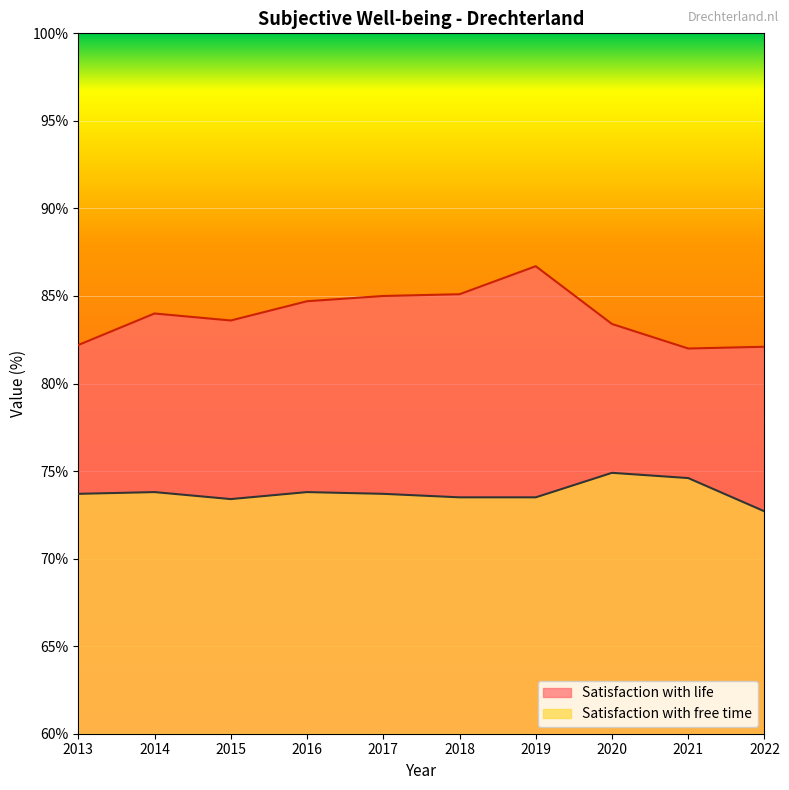

What is the difference between the Satisfaction with life values at 2021 and 2017?

3.0